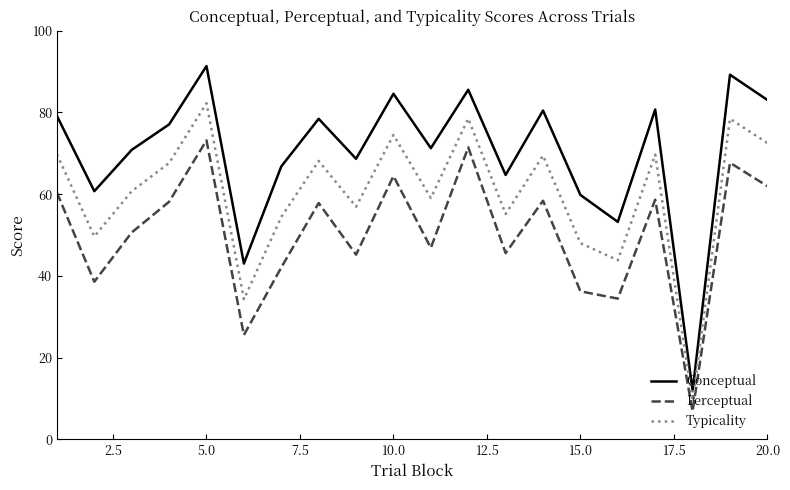

True or false: Typicality and Conceptual cross at least once.

False